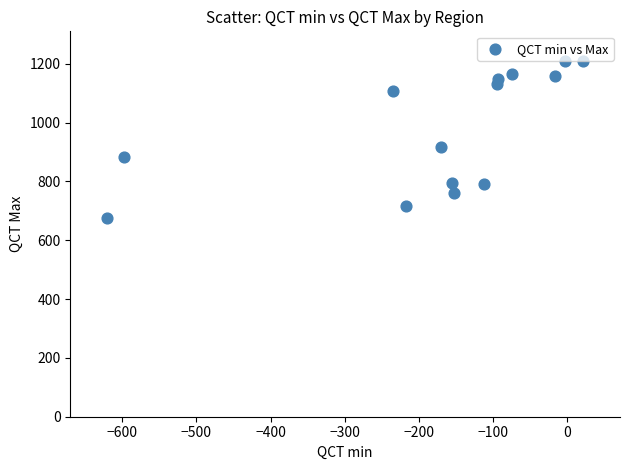

What Y value in the scatter plot is closest to 942?

917